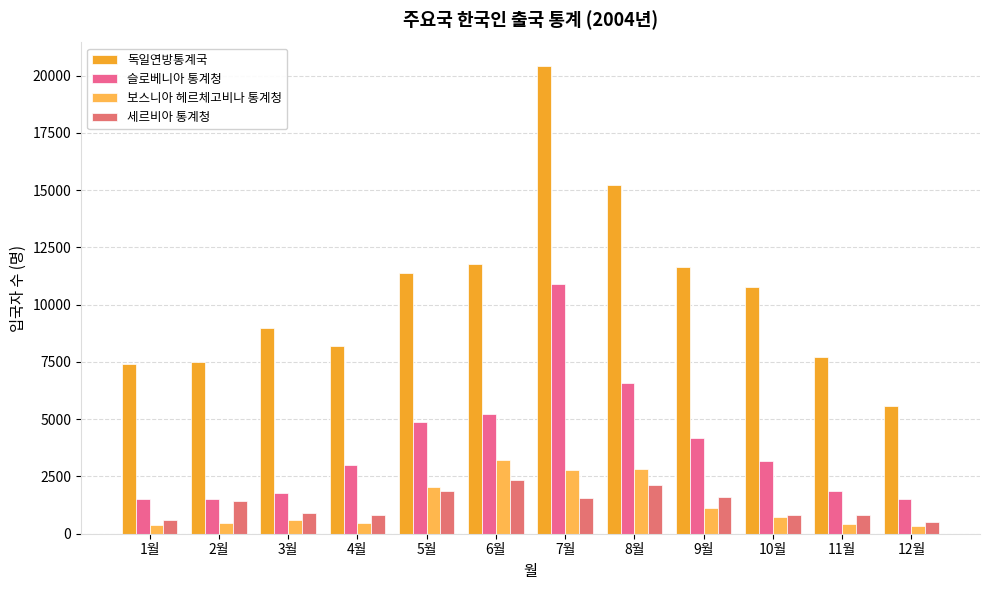

The value of 독일연방통계국 at 4월 is 4638. True or false?

False